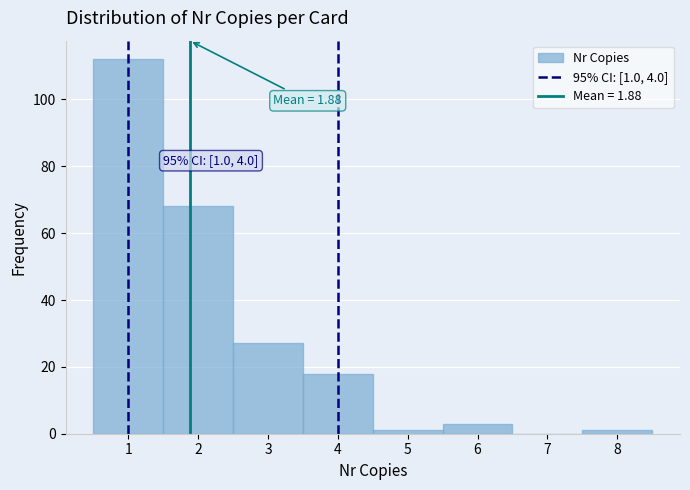

Which range on the x-axis has the tallest bar?

0.5 to 1.5